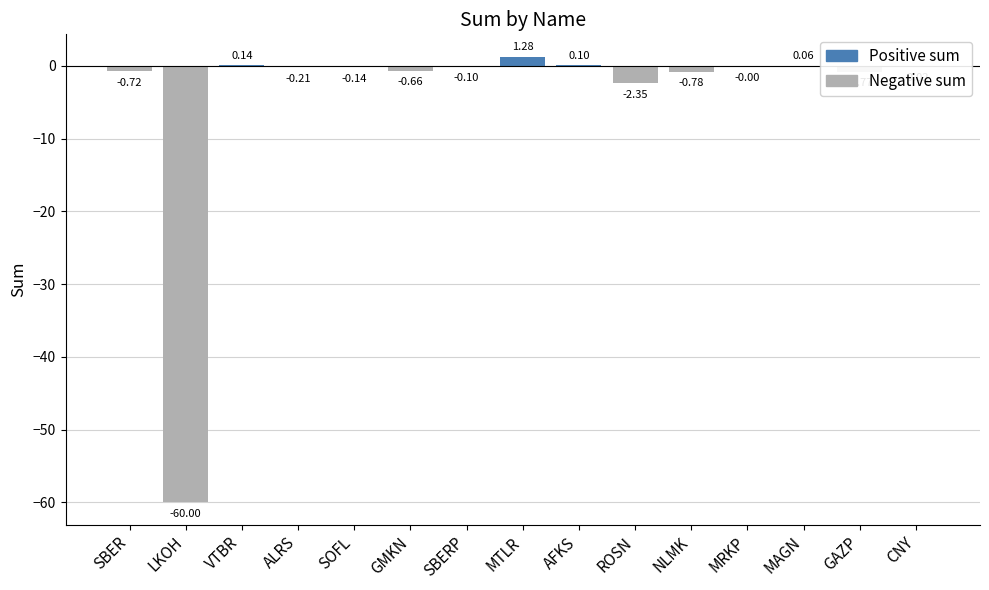

What is the sum of all values?

-64.2